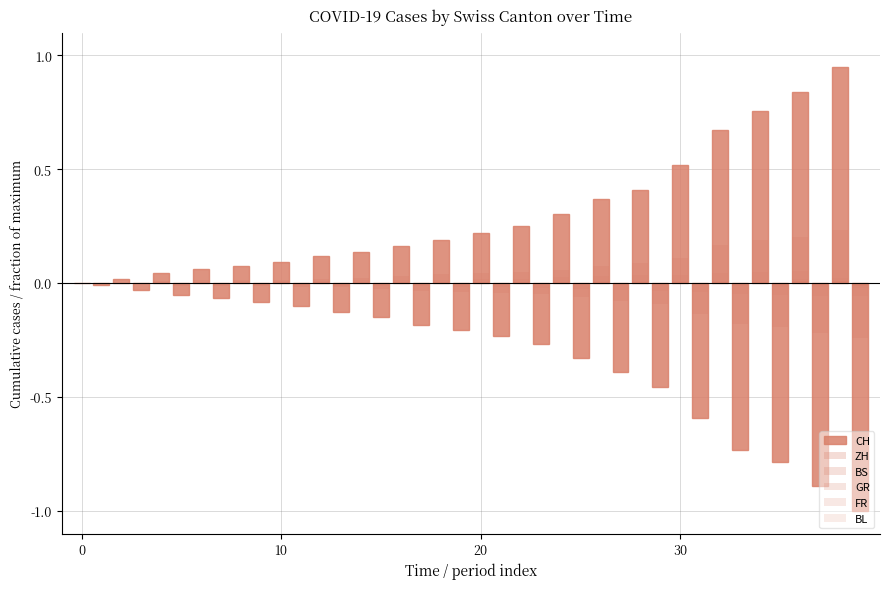

Reading left to right, what are all the values shown in this chart?

CH: 0.0	-0.0	0.0	-0.0	0.0	-0.1	0.1	-0.1	0.1	-0.1	0.1	-0.1	0.1	-0.1	0.1	-0.1	0.2	-0.2	0.2	-0.2	0.2	-0.2	0.3	-0.3	0.3	-0.3	0.4	-0.4	0.4	-0.5	0.5	-0.6	0.7	-0.7	0.8	-0.8	0.8	-0.9	0.9	-1.0
ZH: 0.0	0.0	0.0	-0.0	0.0	-0.0	0.0	-0.0	0.0	-0.0	0.0	-0.0	0.0	-0.0	0.0	-0.0	0.0	-0.0	0.0	-0.0	0.0	-0.0	0.0	-0.0	0.1	-0.1	0.1	-0.1	0.1	-0.1	0.1	-0.1	0.2	-0.2	0.2	-0.2	0.2	-0.2	0.2	-0.2
BS: 0.0	0.0	0.0	-0.0	0.0	-0.0	0.0	-0.0	0.0	-0.0	0.0	-0.0	0.0	-0.0	0.0	-0.0	0.0	-0.0	0.0	-0.0	0.0	-0.0	0.0	-0.0	0.0	-0.0	0.0	-0.0	0.0	-0.0	0.0	-0.0	0.0	-0.0	0.0	-0.0	0.0	-0.0	0.0	-0.0
GR: 0.0	0.0	0.0	-0.0	0.0	-0.0	0.0	-0.0	0.0	-0.0	0.0	-0.0	0.0	-0.0	0.0	-0.0	0.0	-0.0	0.0	-0.0	0.0	-0.0	0.0	-0.0	0.0	-0.0	0.0	-0.0	0.0	-0.0	0.0	-0.0	0.0	-0.0	0.0	-0.0	0.0	-0.0	0.0	-0.0
FR: 0.0	0.0	0.0	-0.0	0.0	-0.0	0.0	-0.0	0.0	-0.0	0.0	-0.0	0.0	-0.0	0.0	-0.0	0.0	-0.0	0.0	-0.0	0.0	-0.0	0.0	-0.0	0.0	-0.0	0.0	-0.0	0.0	-0.0	0.0	-0.0	0.0	-0.0	0.0	-0.1	0.1	-0.1	0.1	-0.1
BL: 0.0	-0.0	0.0	-0.0	0.0	-0.0	0.0	-0.0	0.0	-0.0	0.0	-0.0	0.0	-0.0	0.0	-0.0	0.0	-0.0	0.0	-0.0	0.0	-0.0	0.0	-0.0	0.0	-0.0	0.0	-0.0	0.0	-0.0	0.0	-0.0	0.0	-0.0	0.0	-0.0	0.0	-0.0	0.0	-0.0